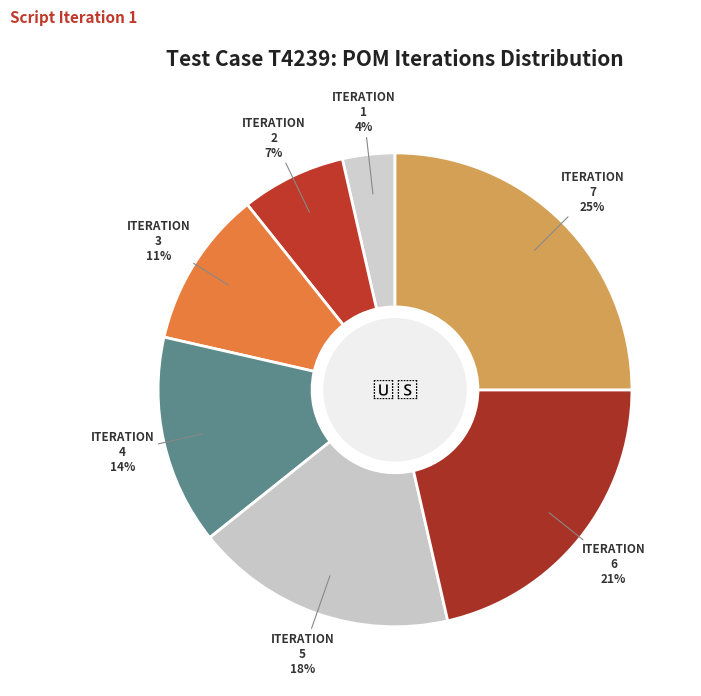

How many segments does this pie chart have?

7